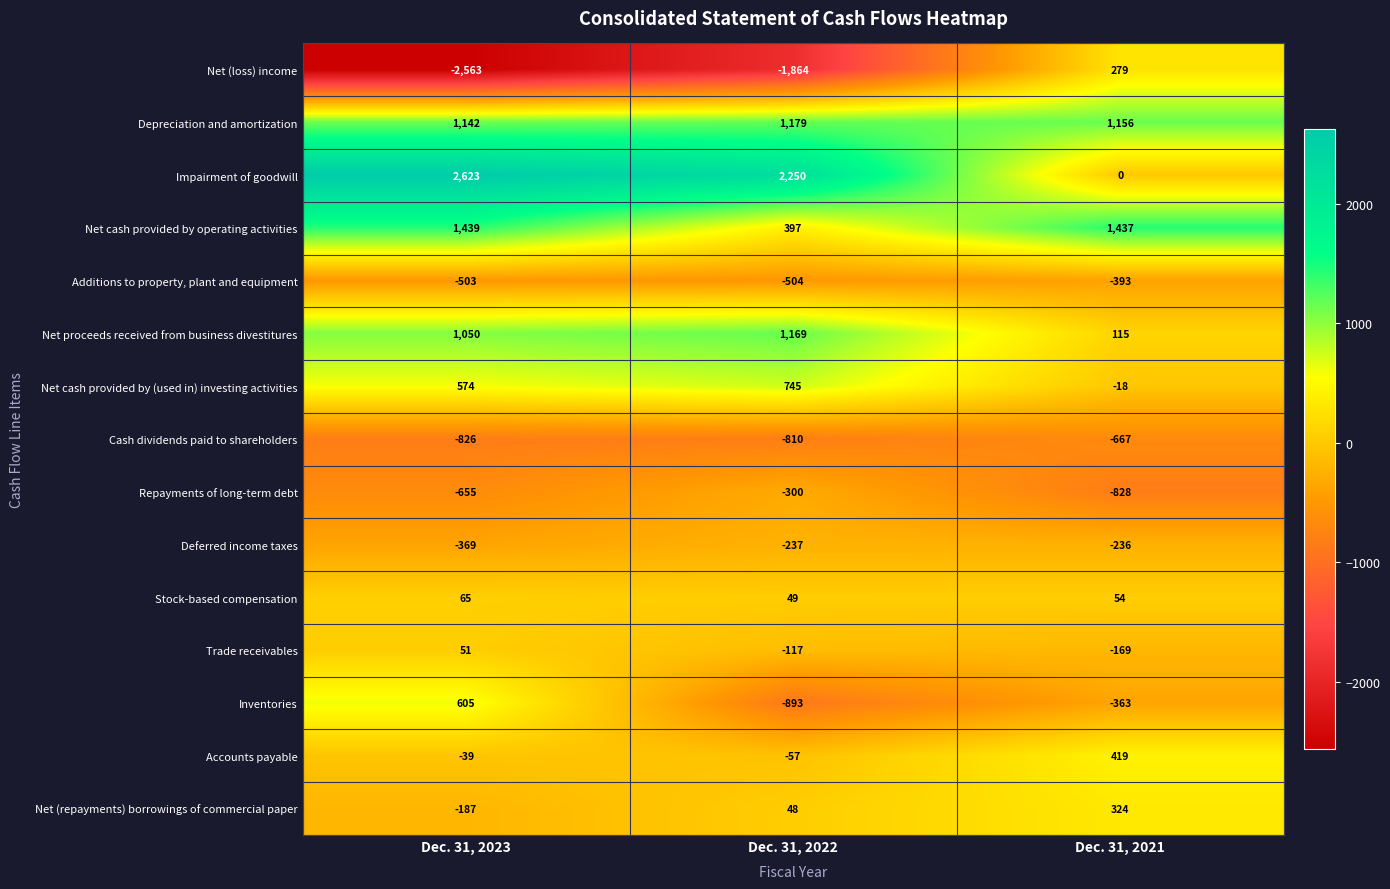

What is the difference between the Inventories values at Dec. 31, 2021 and Dec. 31, 2023?

968